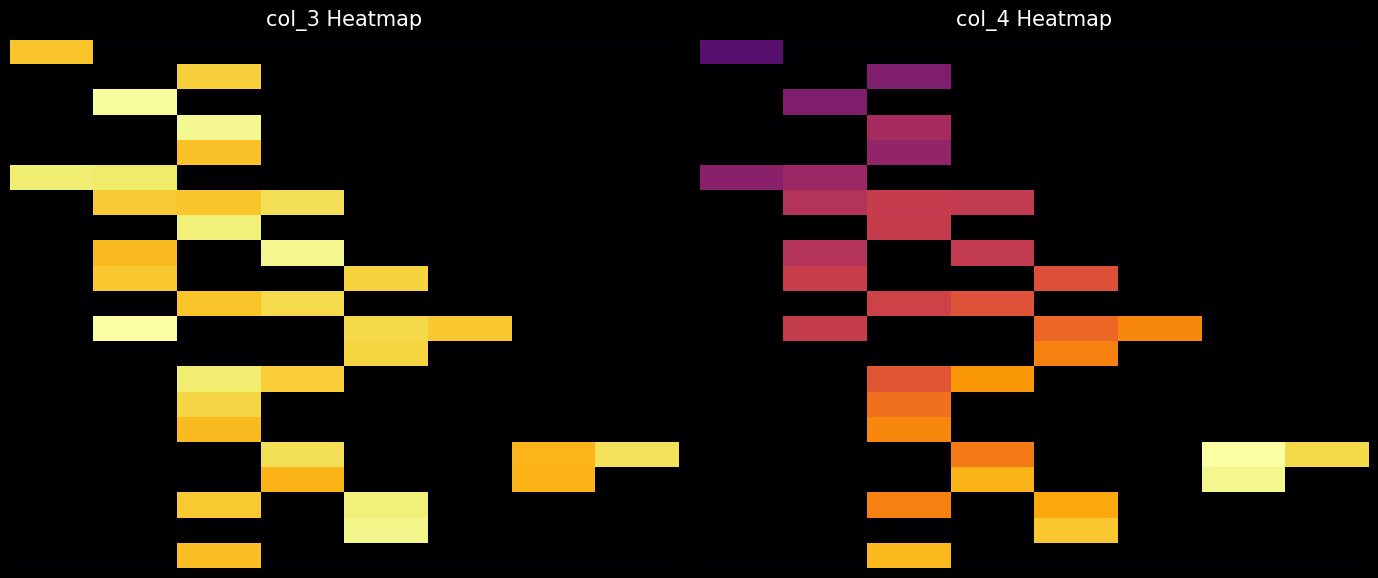

What is the total value across all series at 1?

23.2